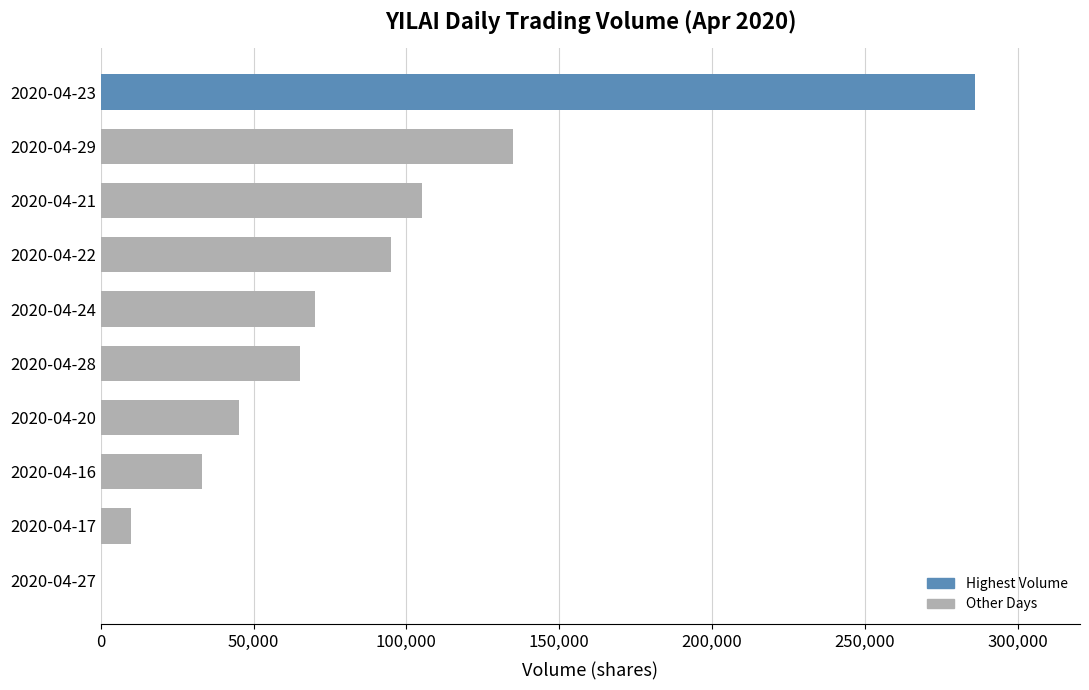

Which category has the highest value across all series?

2020-04-23